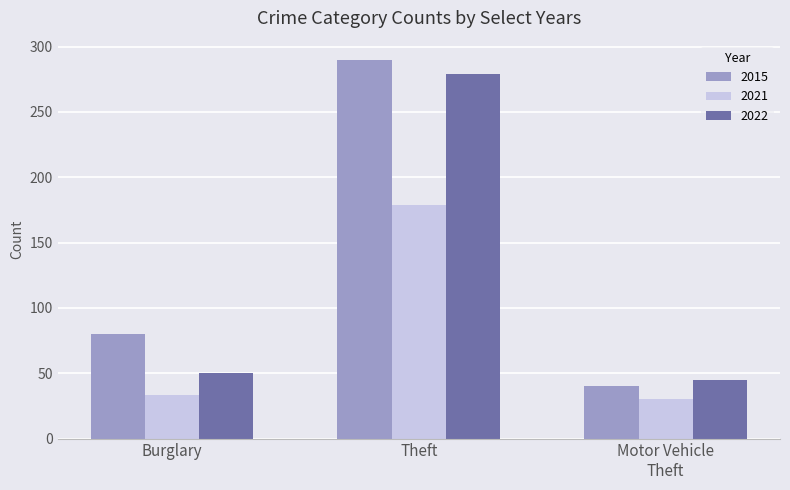

Which series has the widest spread of values?

2015